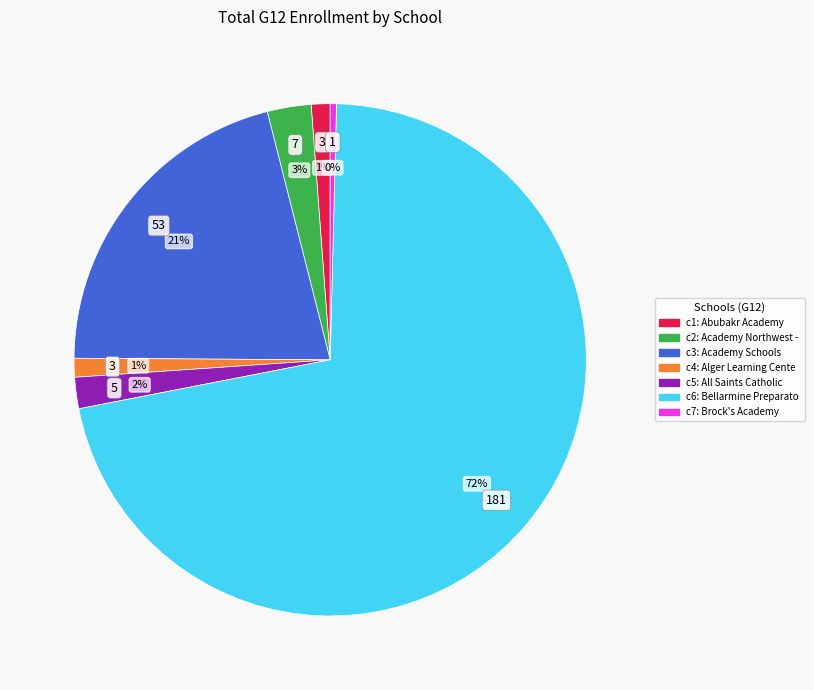

Is there any slice that represents more than half of the pie?

Yes